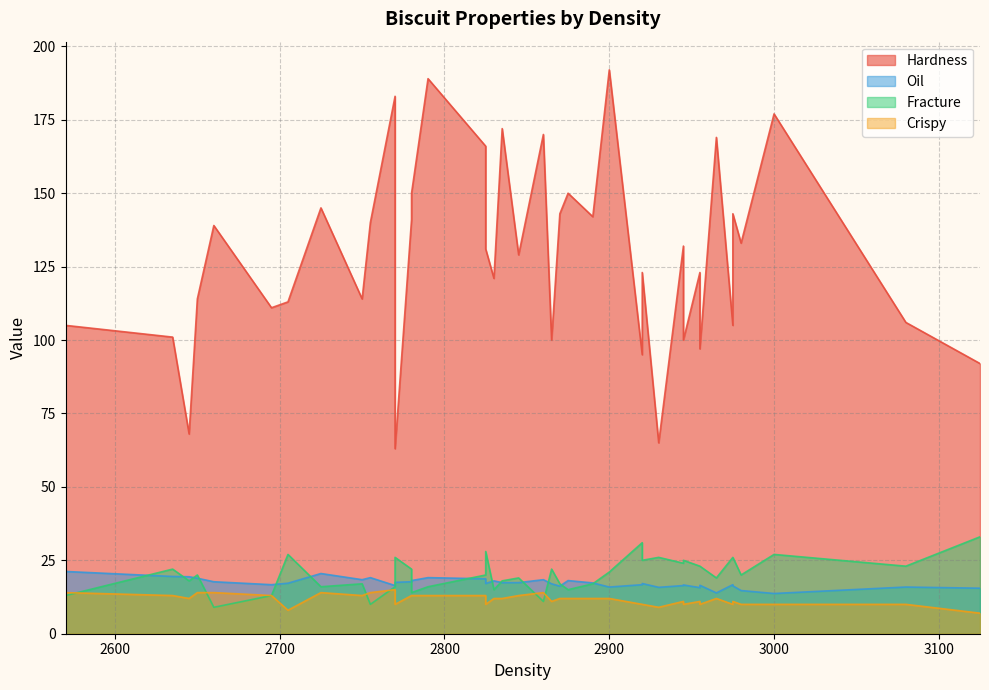

What is the sum of all Crispy values?

467.0